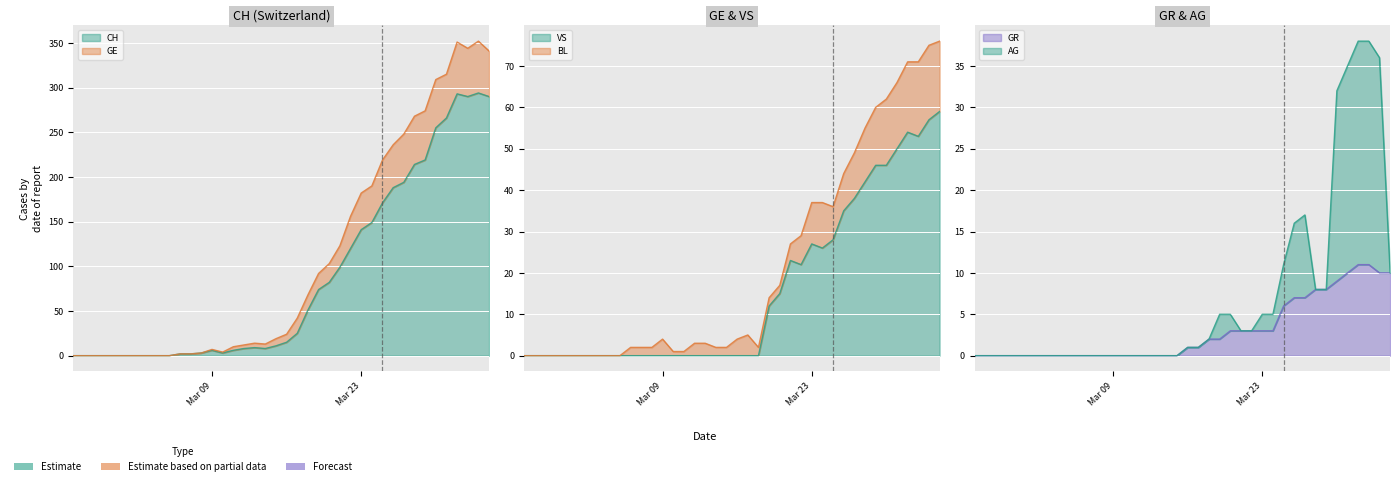

At how many categories does at least one series exceed 292?

6